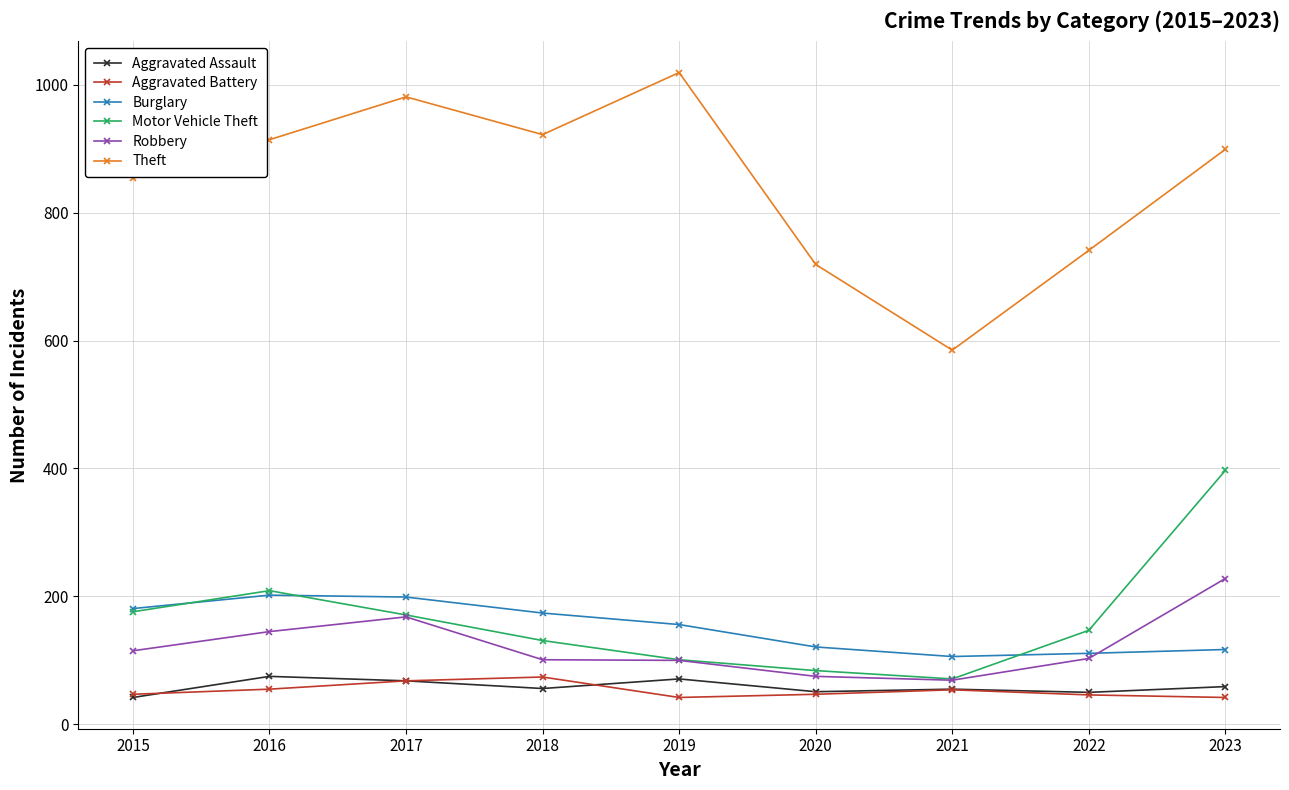

At which category is the sum across all series the highest?

2023